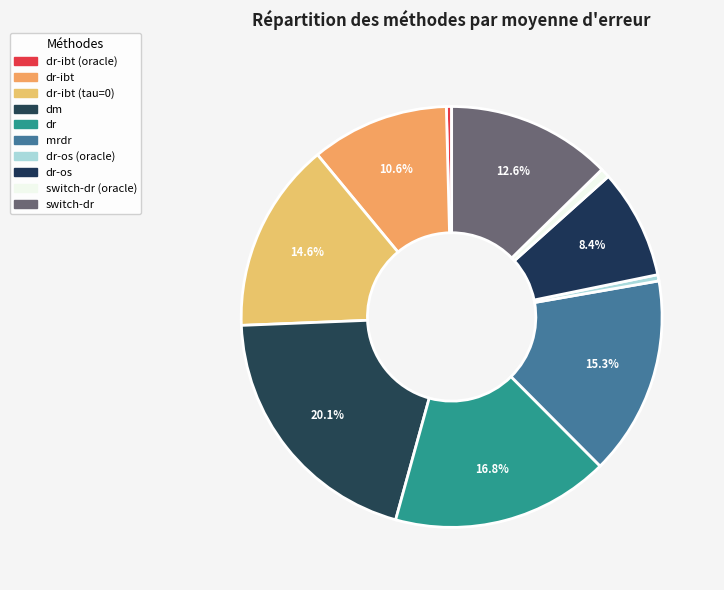

How many segments does this pie chart have?

10